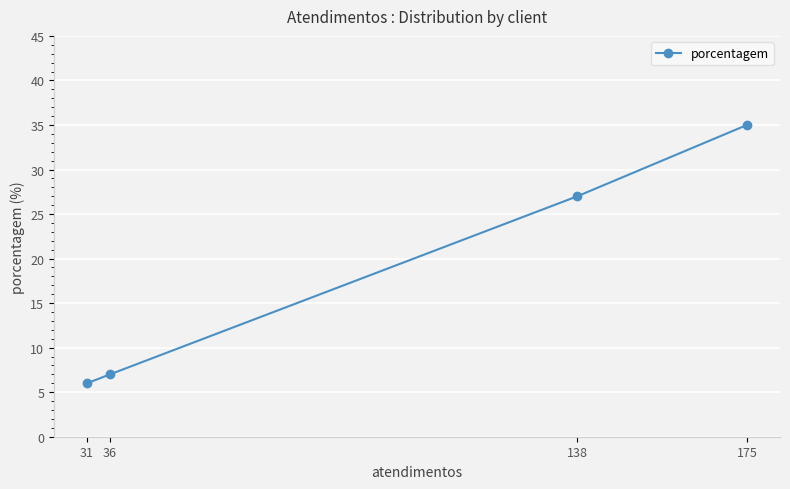

Reading left to right, what are all the values shown in this chart?

31=6	36=7	138=27	175=35